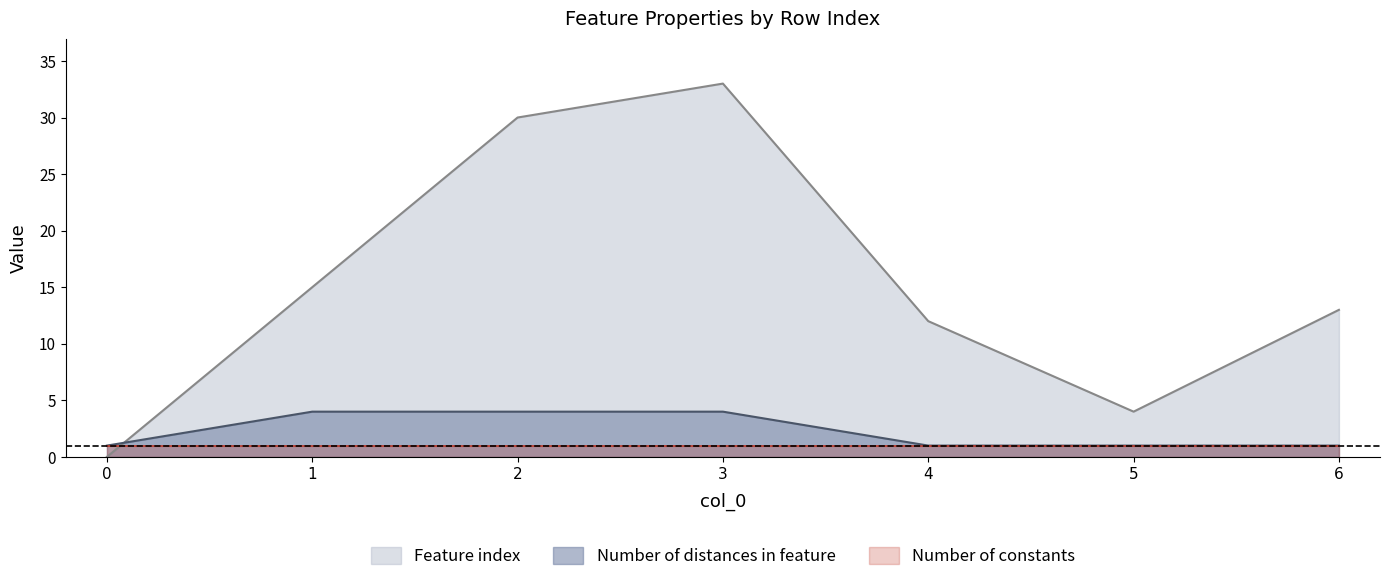

Is it true that Number of constants equals 1 at 4?

True